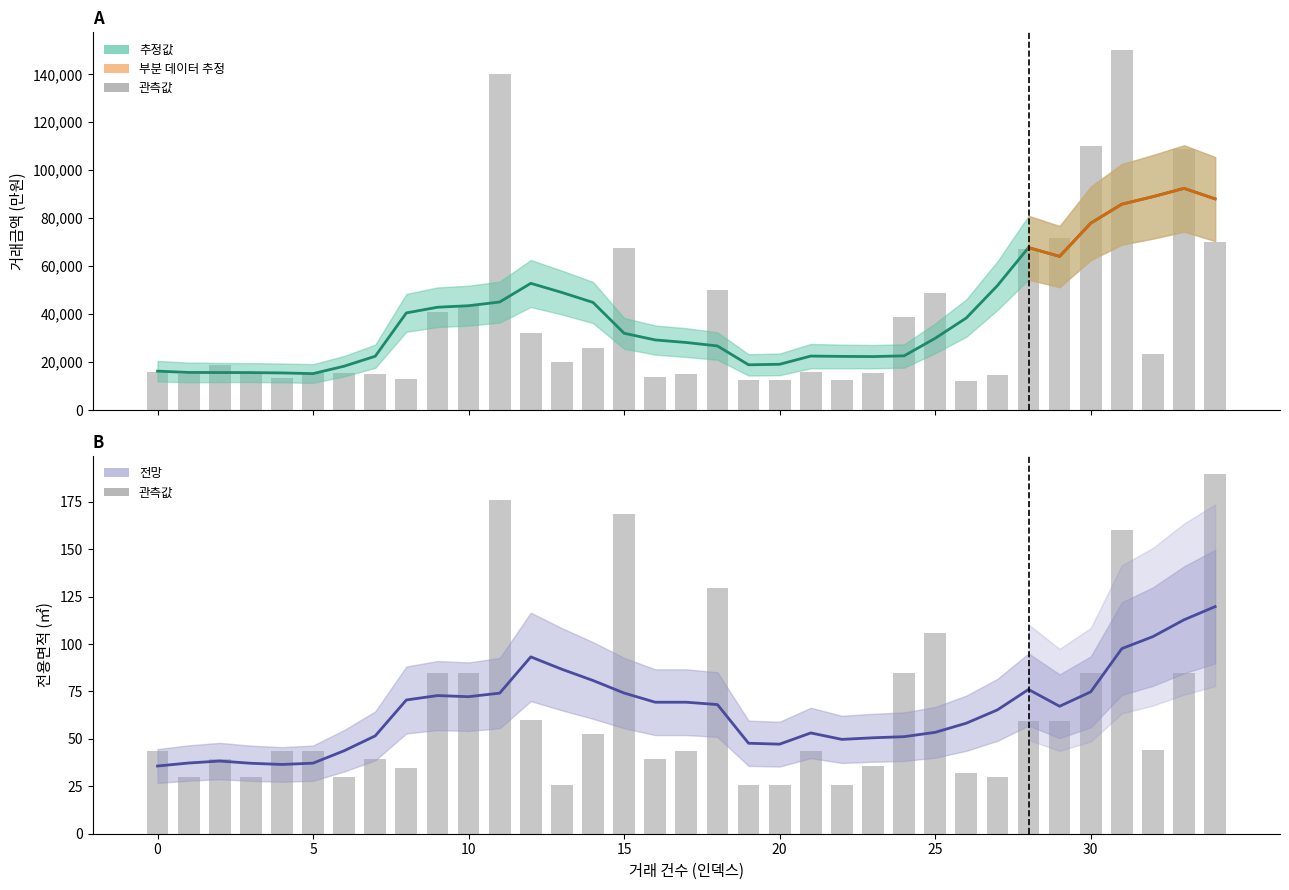

Is it true that 관측값 (전용면적) equals 43.6 at 21?

True